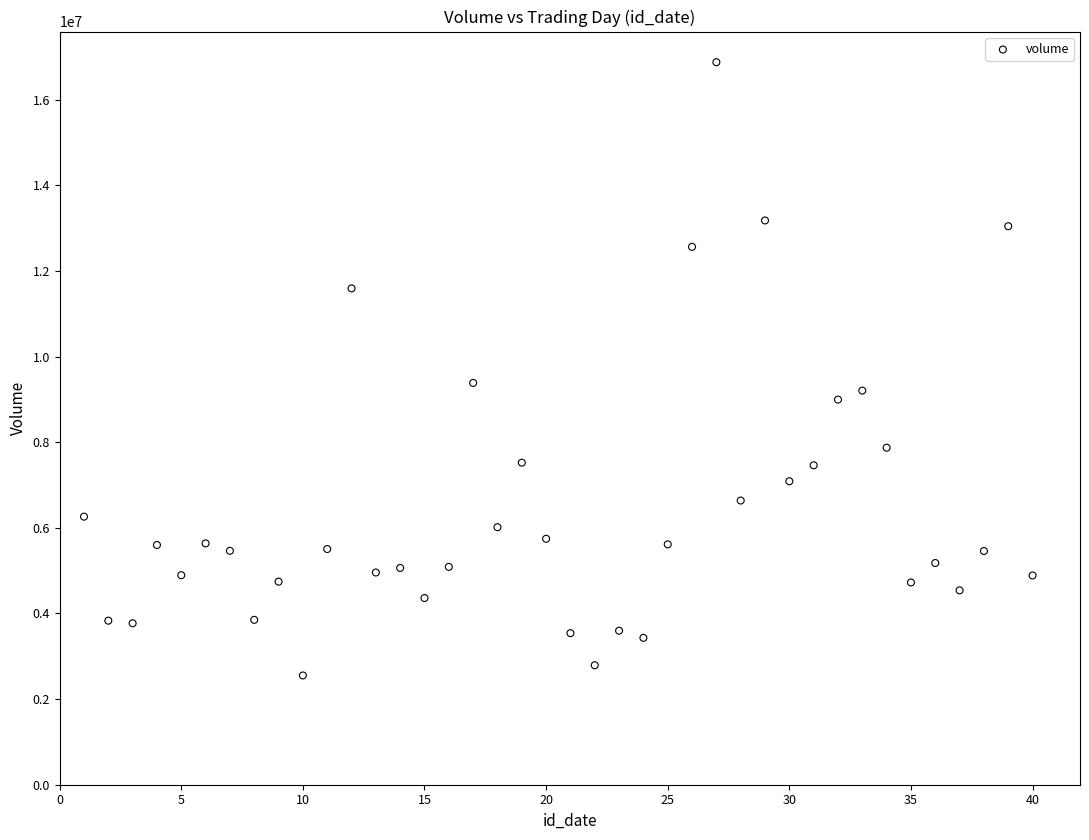

What is the range of X values (max minus min)?

39